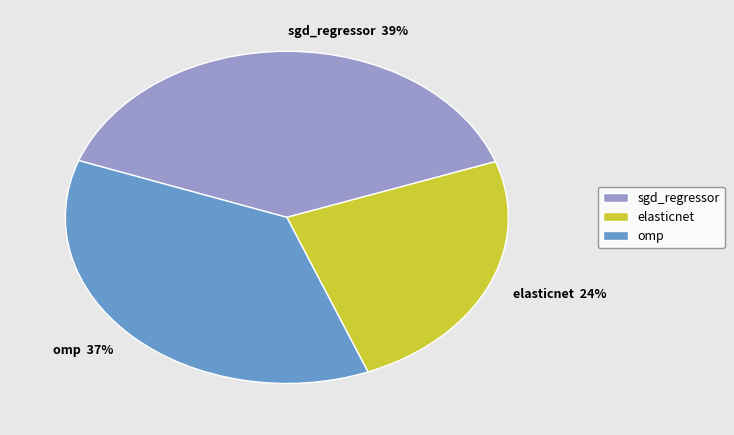

Which category has the biggest portion of the pie?

sgd_regressor